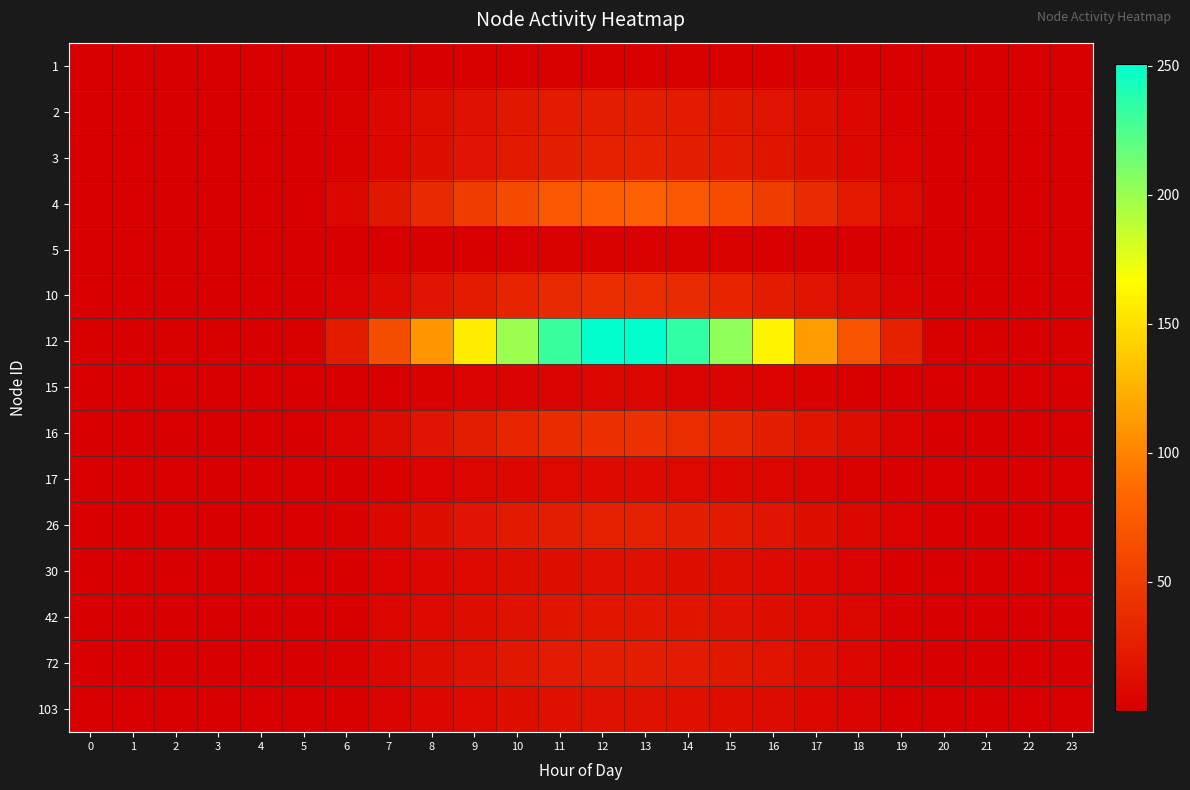

Which has a higher value, 15 or 7?

15